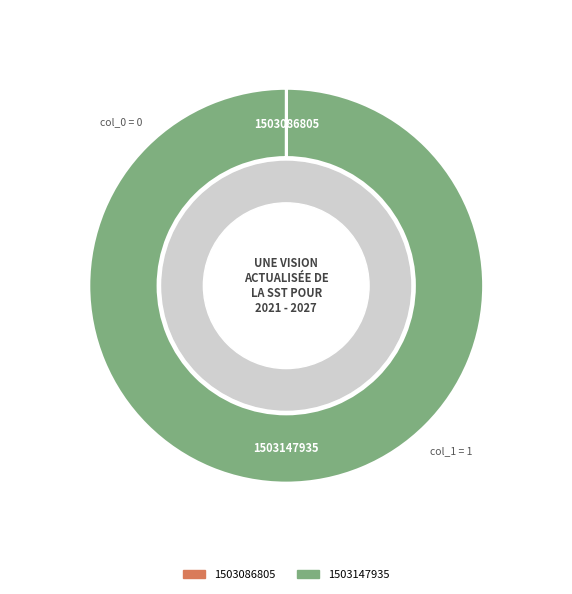

Which slice is the largest?

1503147935